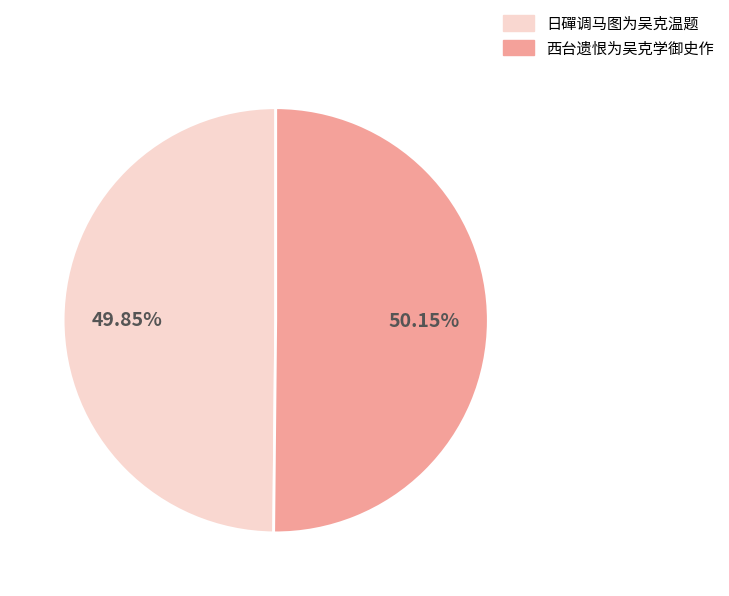

What is the ratio of the value at 西台遗恨为吴克学御史作 to the value at 日磾调马图为吴克温题?

1.0